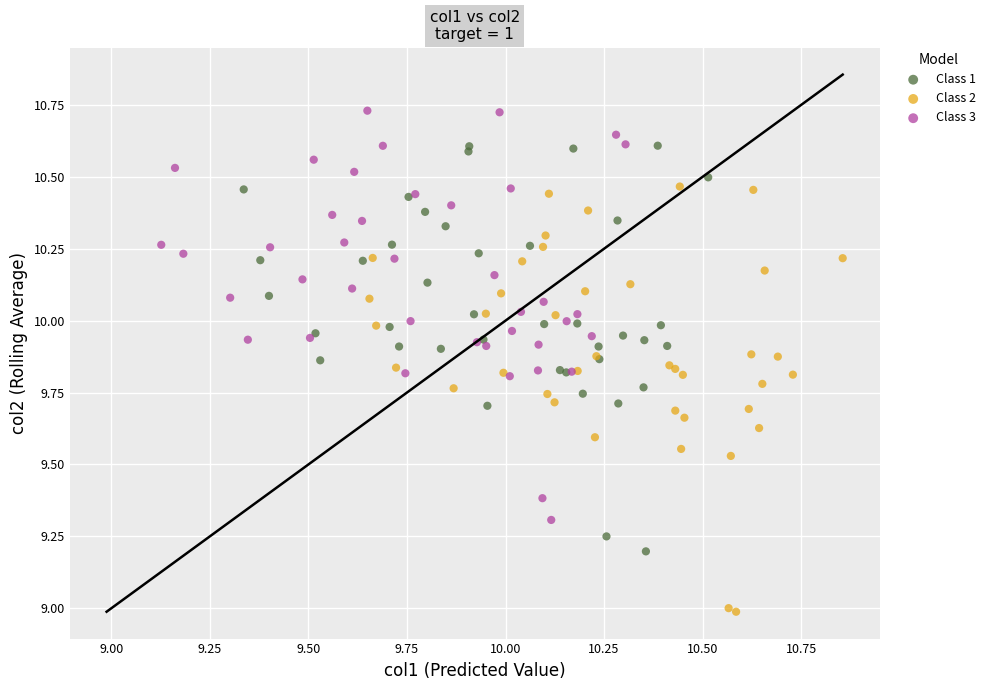

Which series has the widest spread of Y values?

Class 2